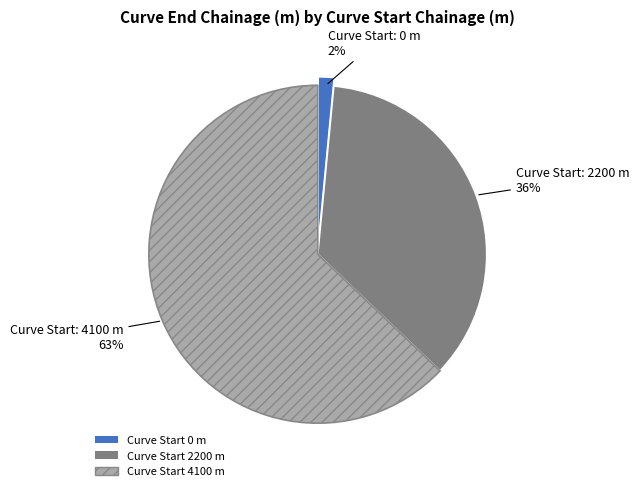

To the nearest percent, what is the average slice percentage?

33%